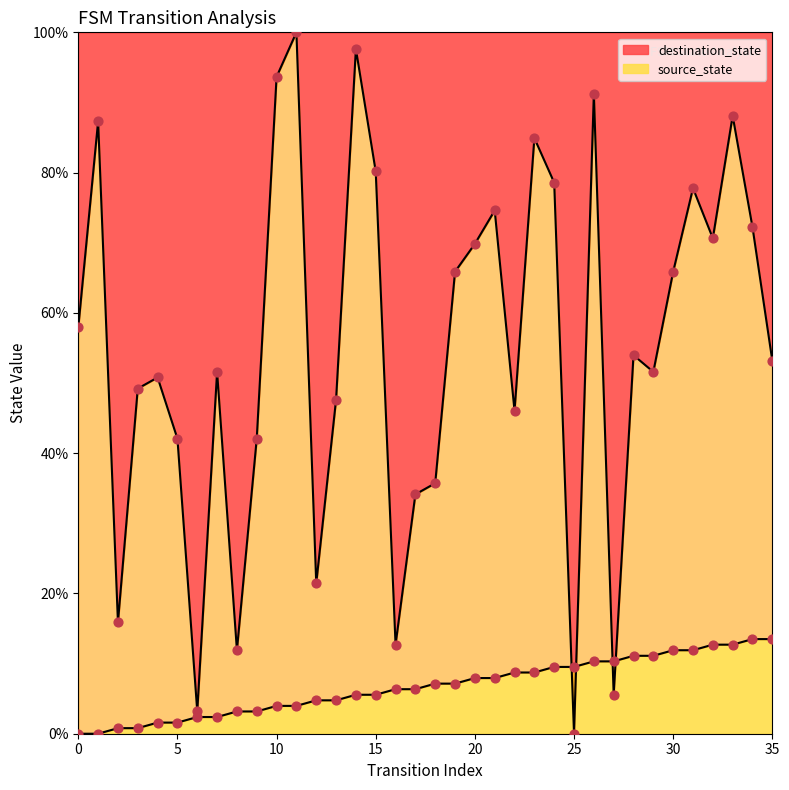

What are all the series names shown in the legend?

source_state, destination_state